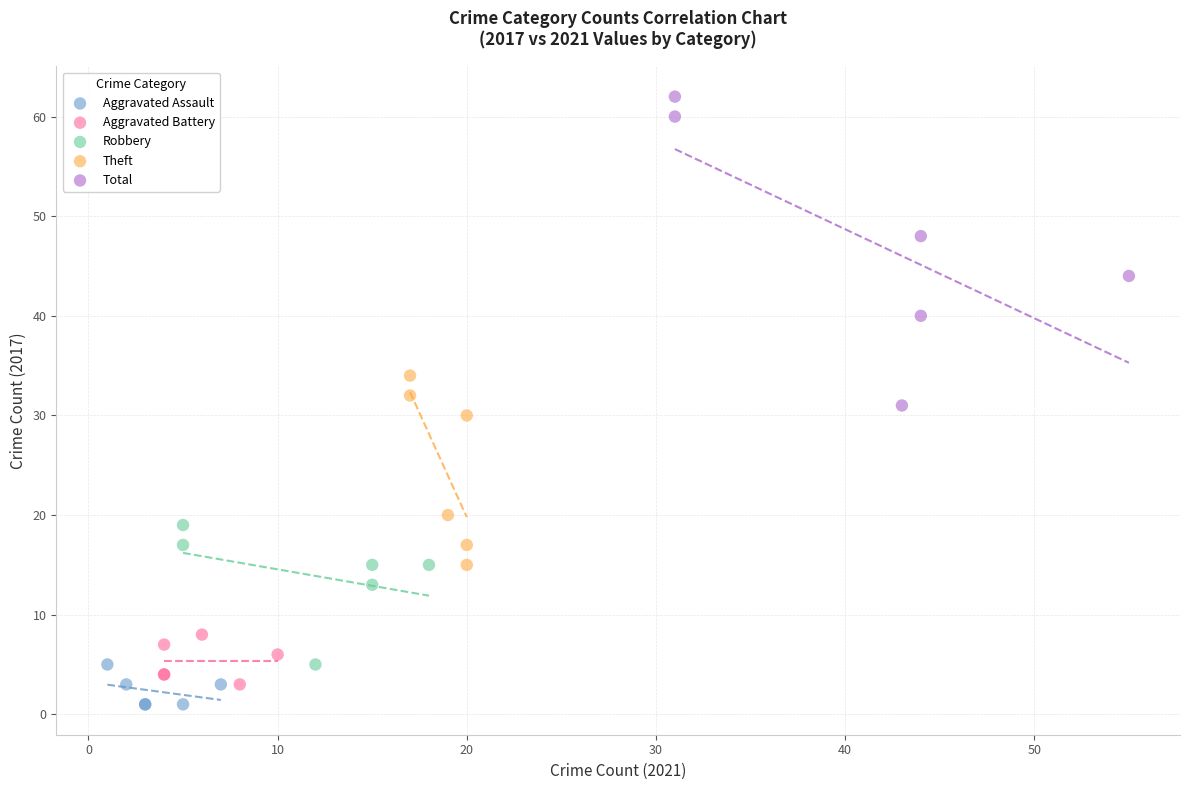

Which series reaches the maximum Y coordinate?

Total